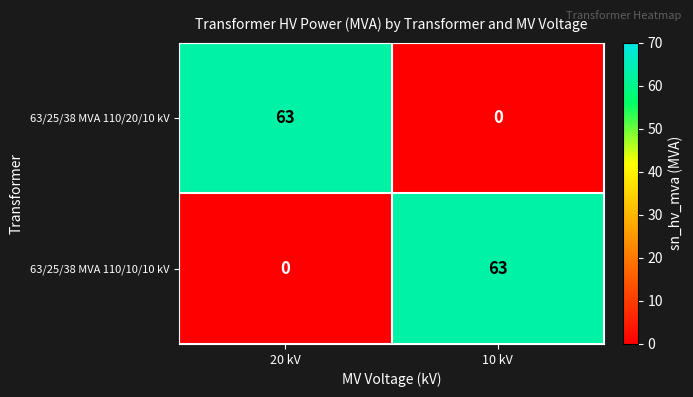

Reading right to left, extract all data points from this chart.

63/25/38 MVA 110/20/10 kV: 10 kV=0	20 kV=63
63/25/38 MVA 110/10/10 kV: 10 kV=63	20 kV=0